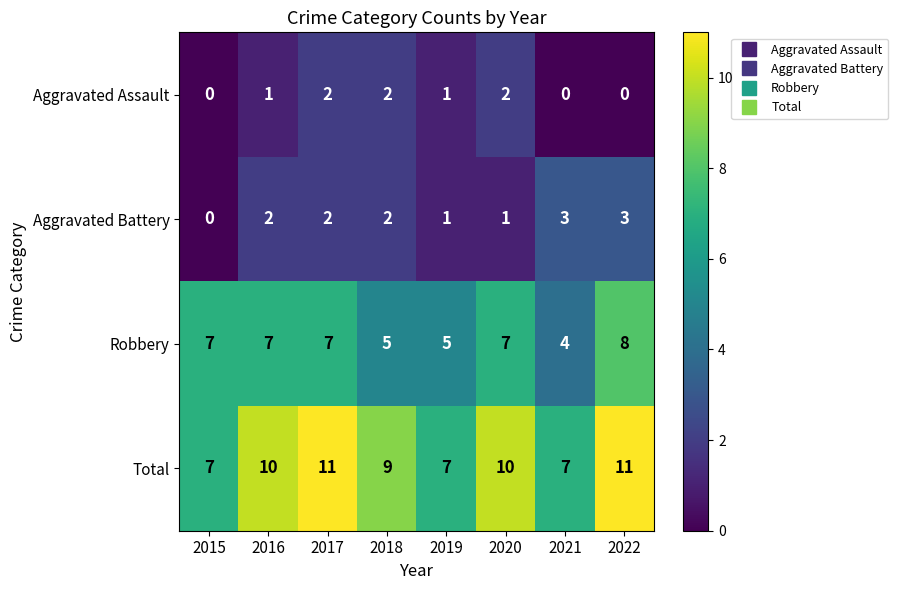

What value does the Robbery series have at 2021?

4